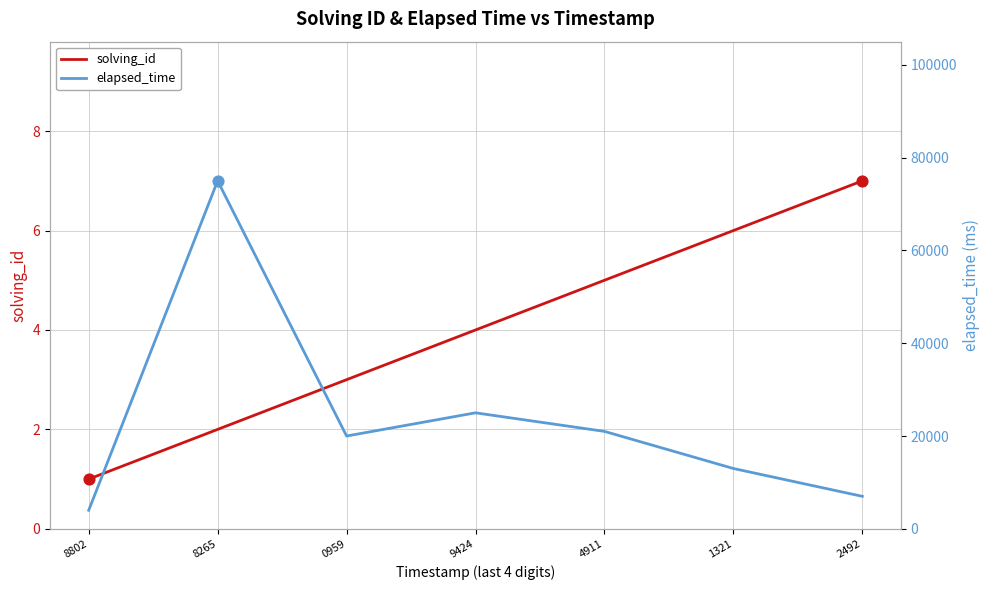

What is the total value across all series at 2492?

7007